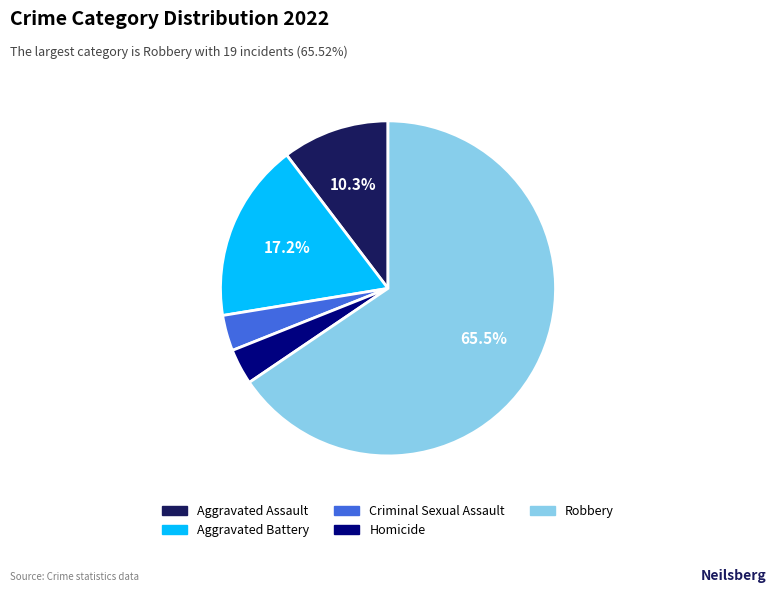

What percentage is NOT represented by Aggravated Battery?

82.8%